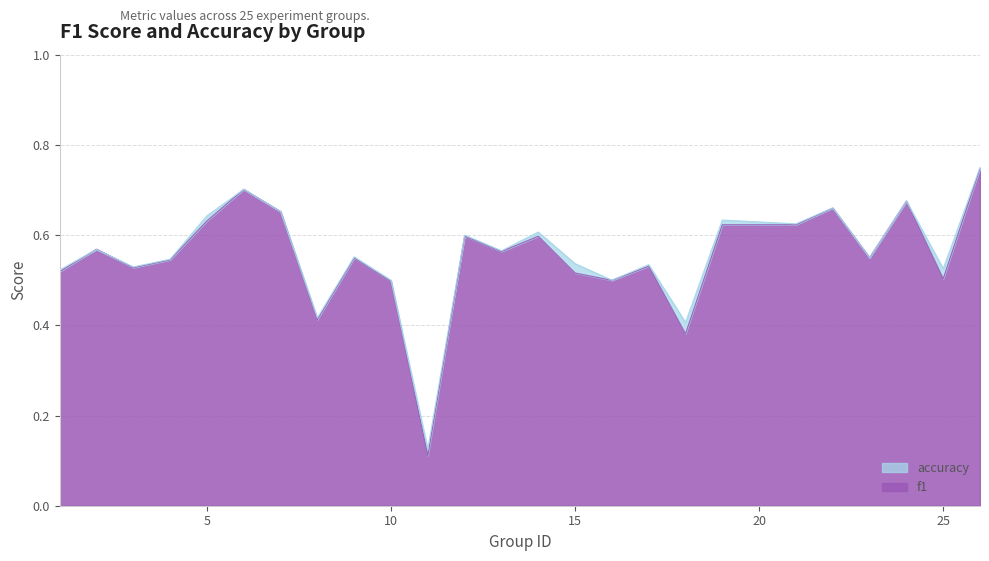

At which category is the sum across all series the highest?

26